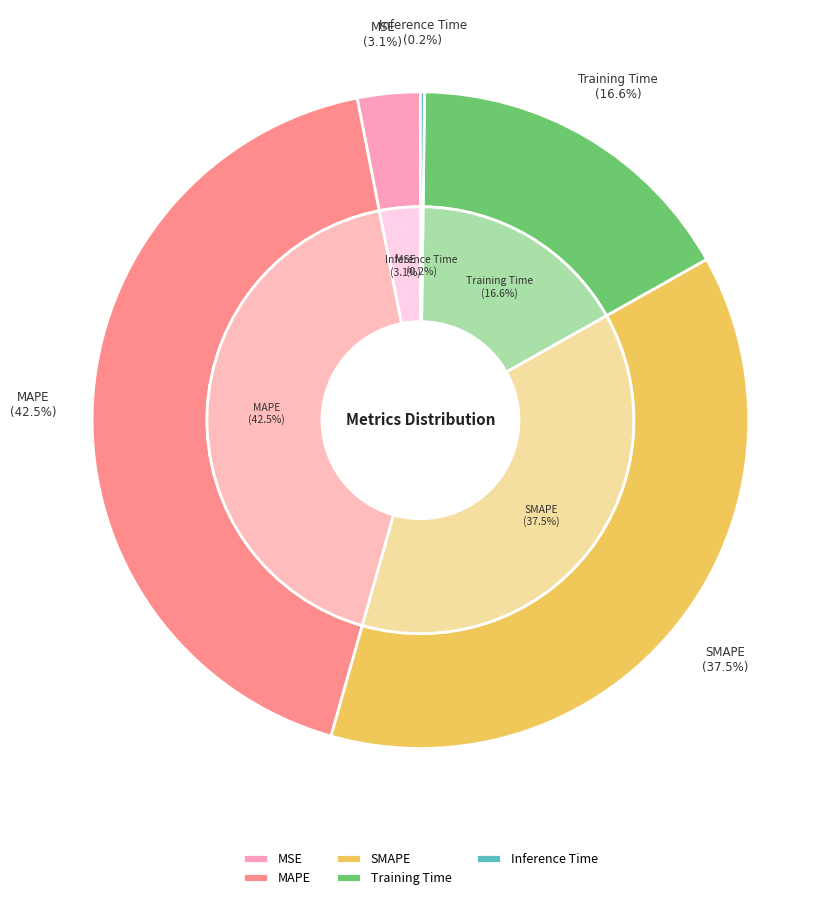

Combined, what portion of the pie is Training Time and MSE?

19.7%